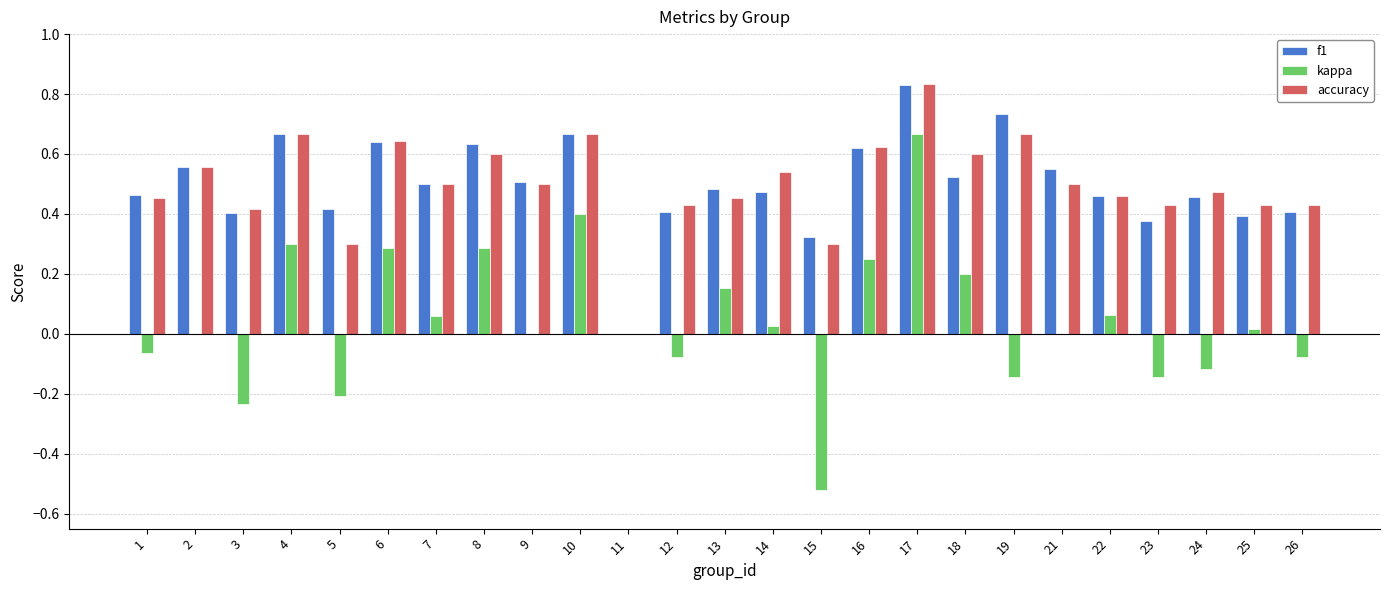

Which category has the highest value across all series?

17